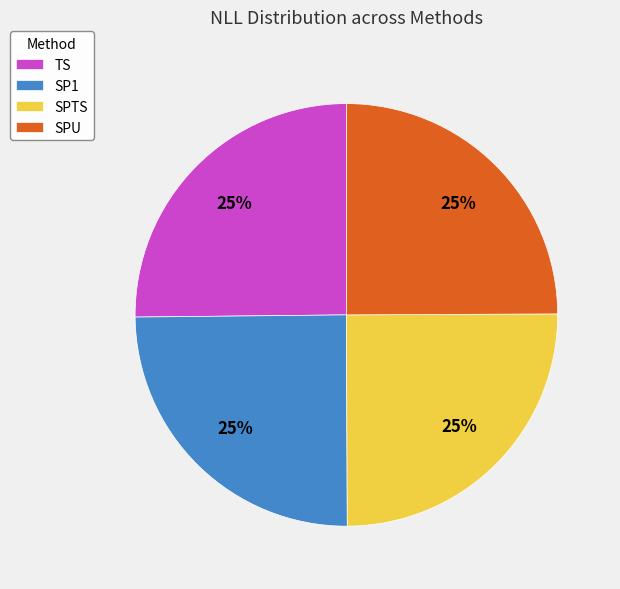

What percentage is the SPTS slice, to the nearest percent?

25%